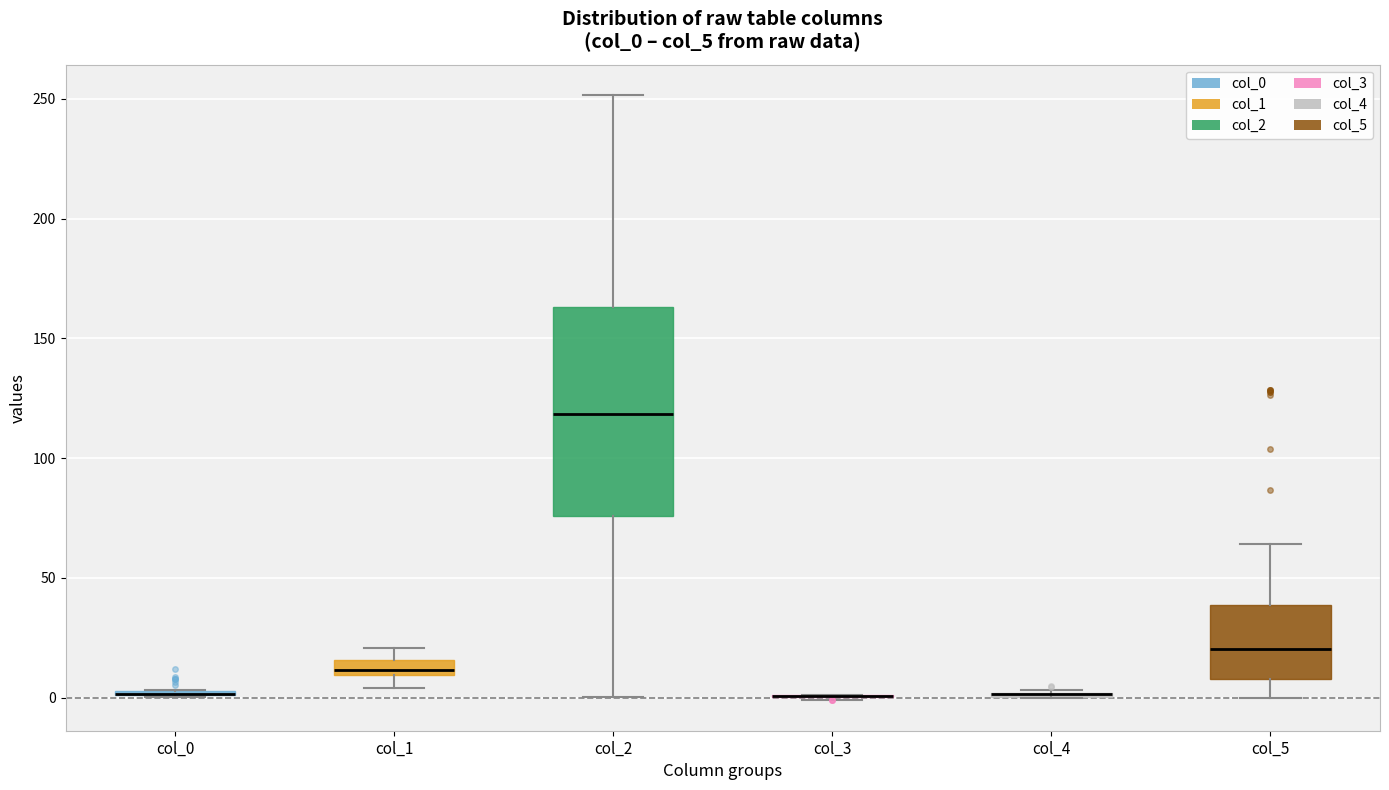

Where does the upper whisker of the box for col_5 end on the y-axis? The values are not printed on the chart, so give them approximately, as read against the axis.

65